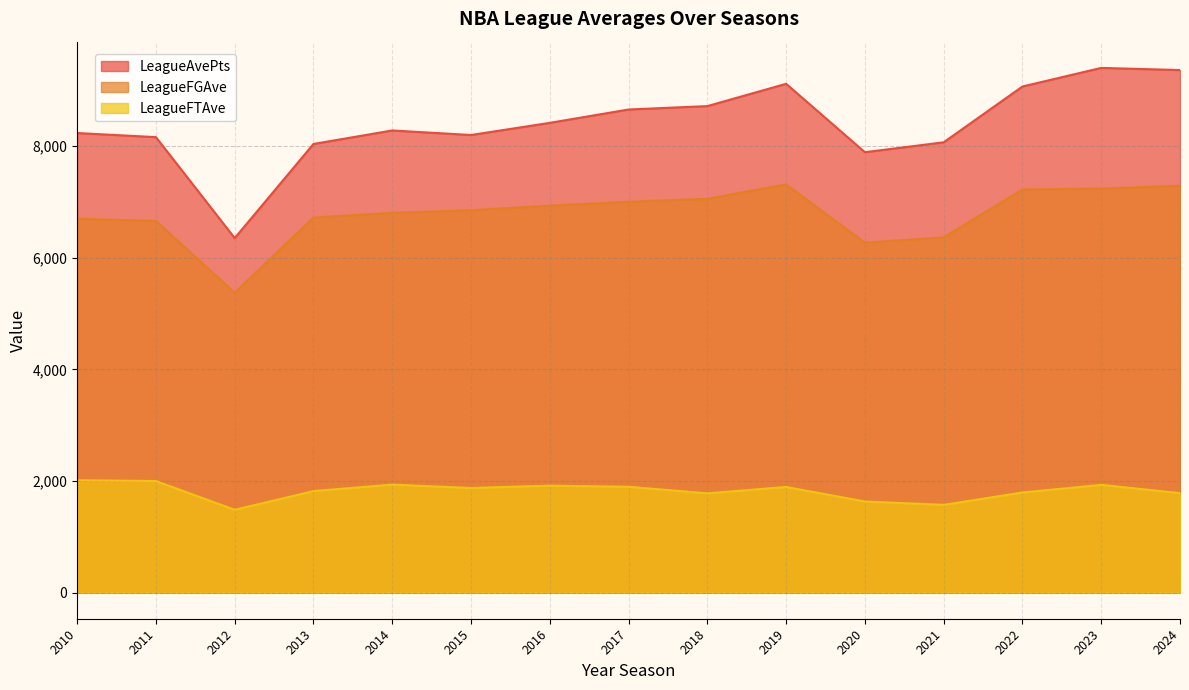

How many values in the LeagueFGAve series are below 6852?

7